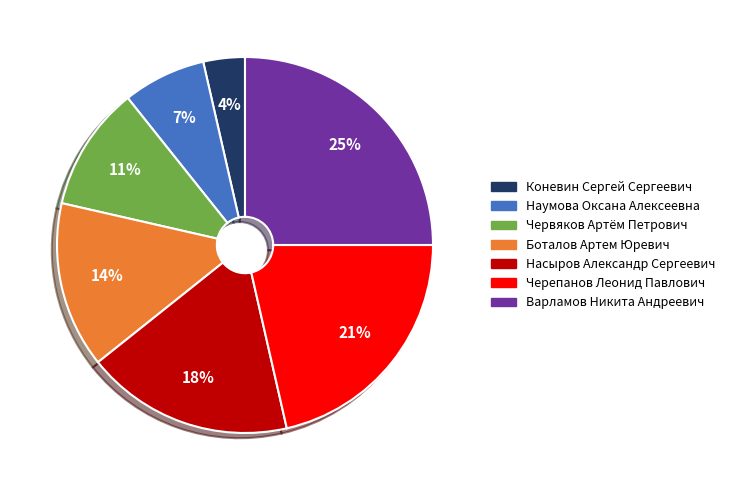

Is it true that Черепанов Леонид Павлович is 21% of the pie?

True